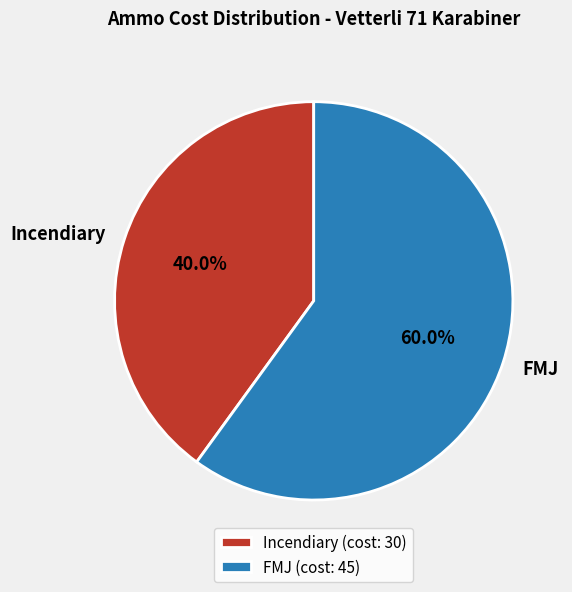

Approximately how many times larger is the value at Incendiary compared to FMJ?

0.7